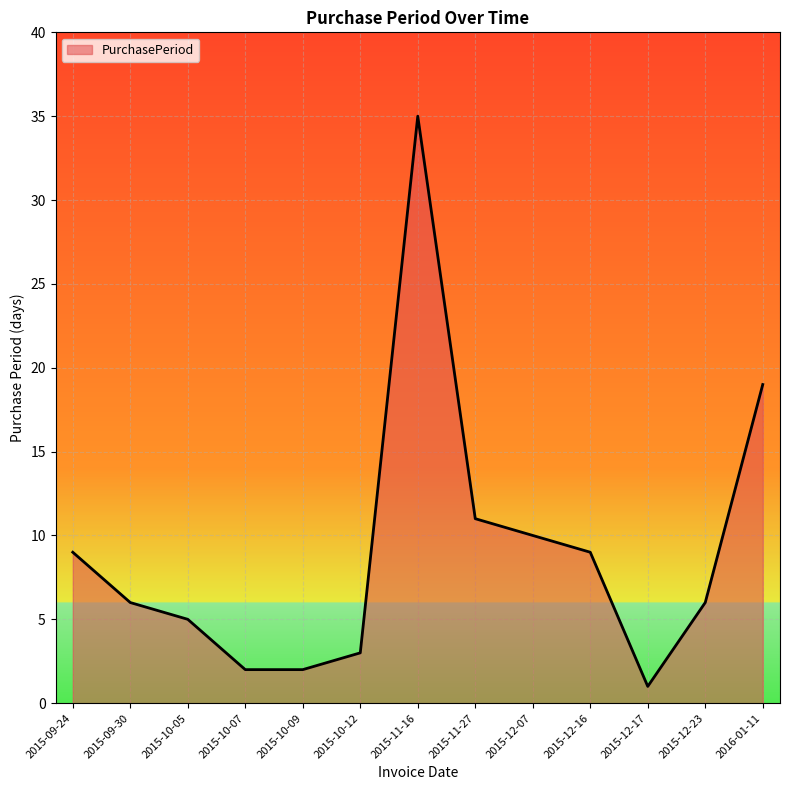

What position from the left is 2015-12-23?

12